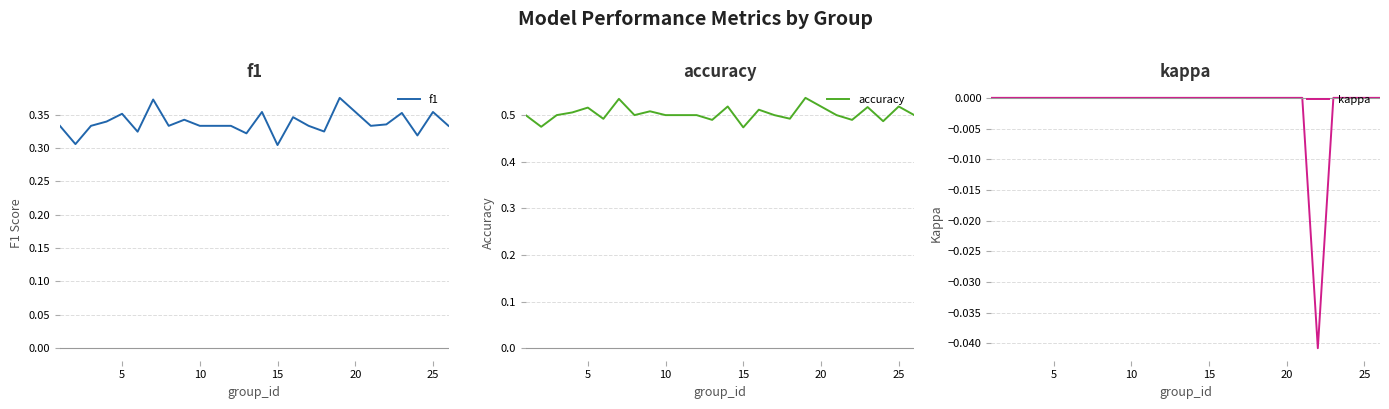

What are all the series names shown in the legend?

f1, accuracy, kappa